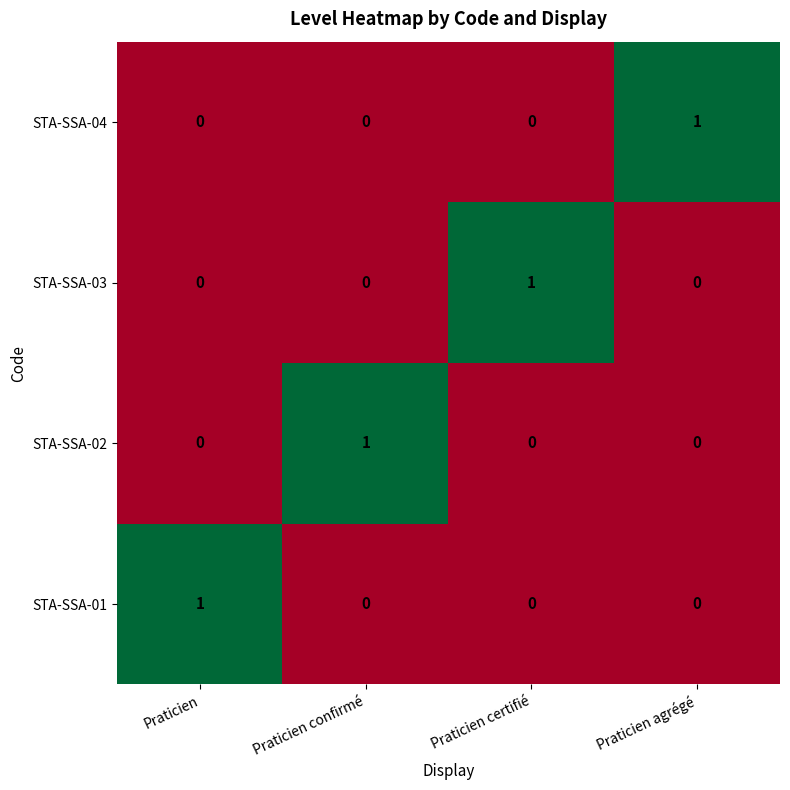

How many data points in STA-SSA-03 are above 0?

1